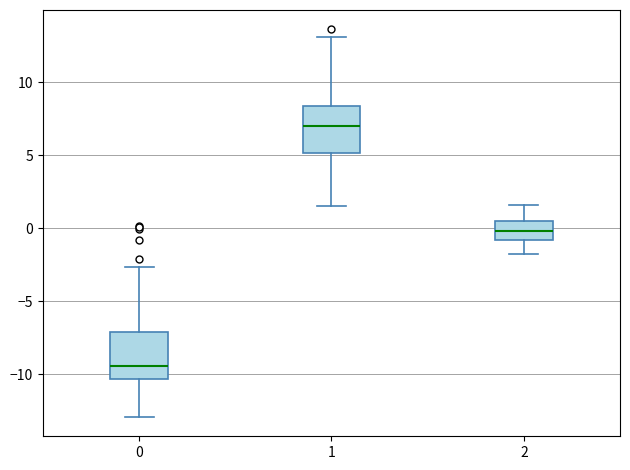

Reading left to right, read every box against the y-axis: the position of its median line, the range the box covers, and the ends of its whiskers. The values are not printed on the chart, so give them approximately, as read against the axis.

0: median -9.5, box -10.5 to -7.0, whiskers -13.0 to -2.5
1: median 7.0, box 5.0 to 8.5, whiskers 1.5 to 13.0
2: median 0.0, box -1.0 to 0.5, whiskers -2.0 to 1.5